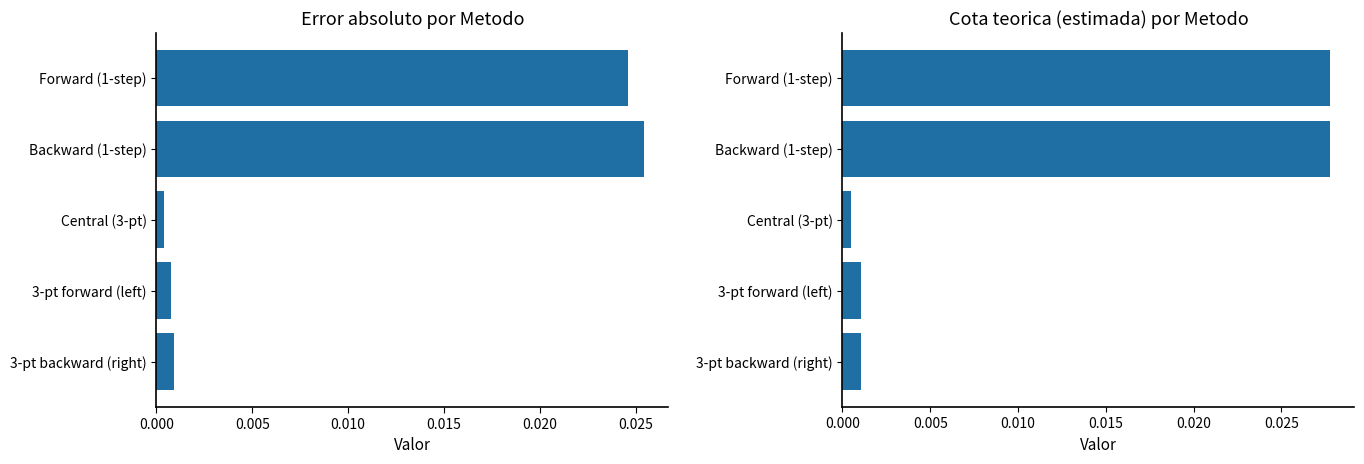

Which series has the largest total across all categories?

Cota teorica (estimada)